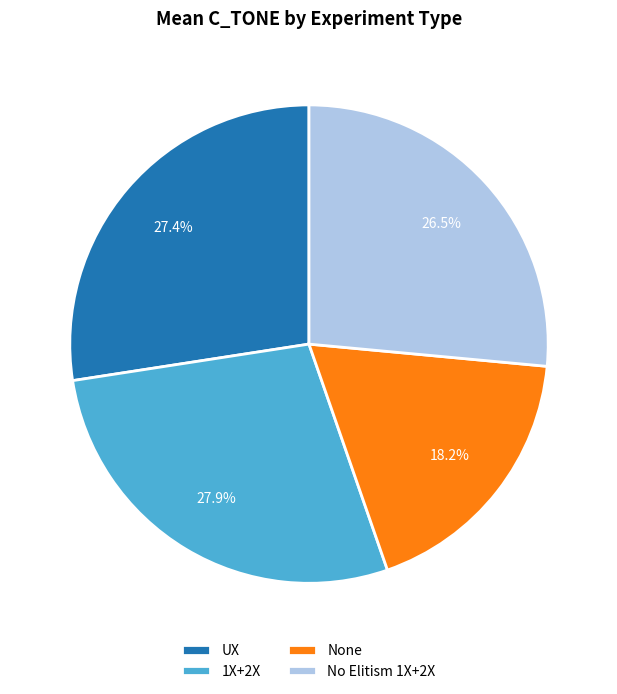

How many segments does this pie chart have?

4